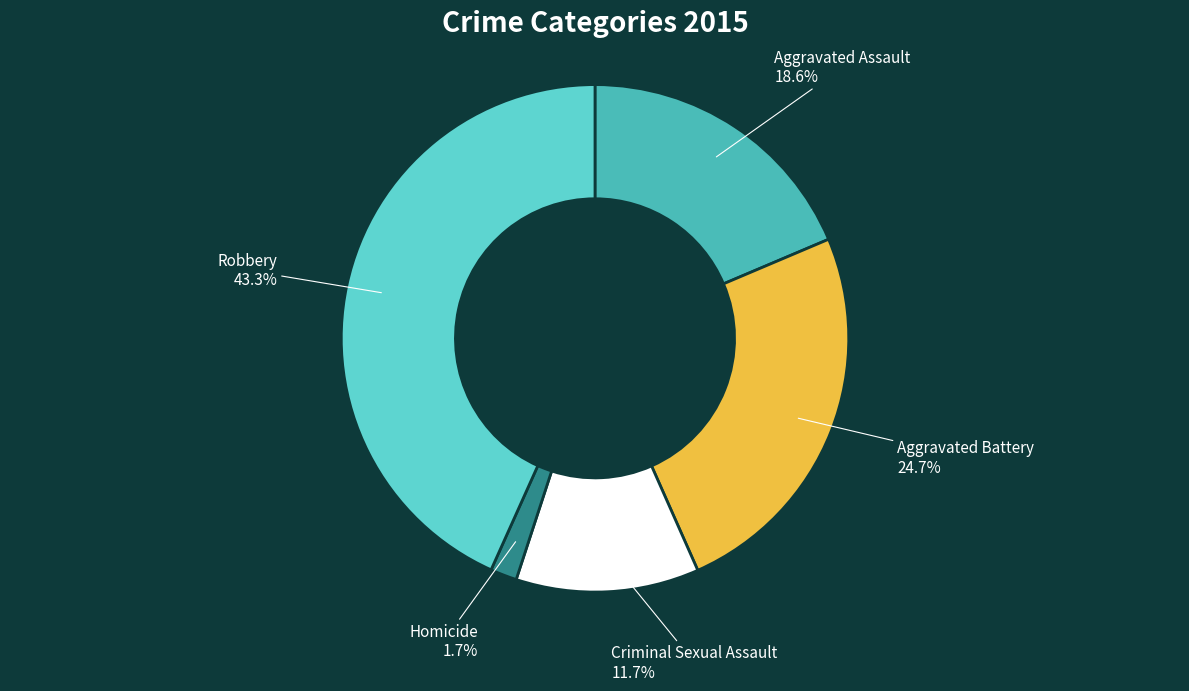

Rank the categories by value from lowest to highest.

Homicide, Criminal Sexual Assault, Aggravated Assault, Aggravated Battery, Robbery